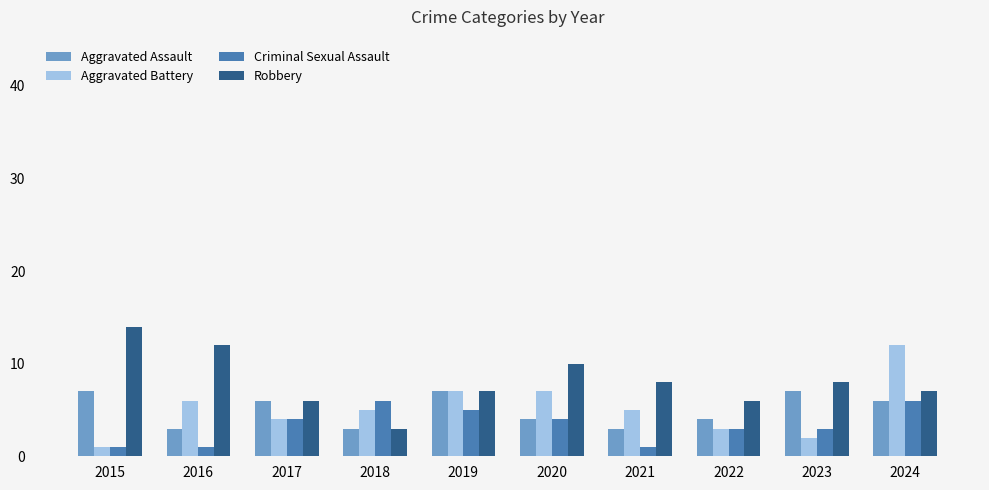

Where does the Aggravated Assault series first go above 6?

2015